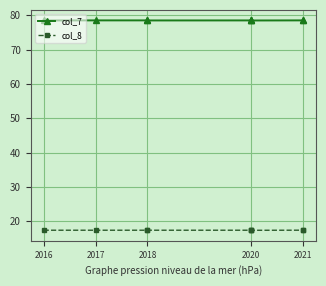

Which series has the largest range (max minus min)?

col_7